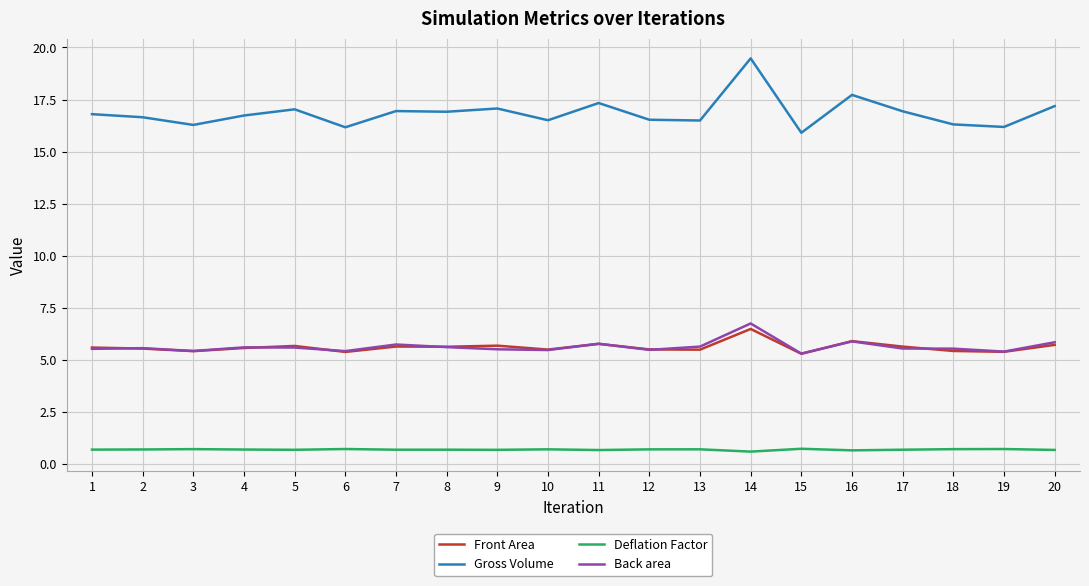

True or false: Deflation Factor and Back area intersect in this chart.

False